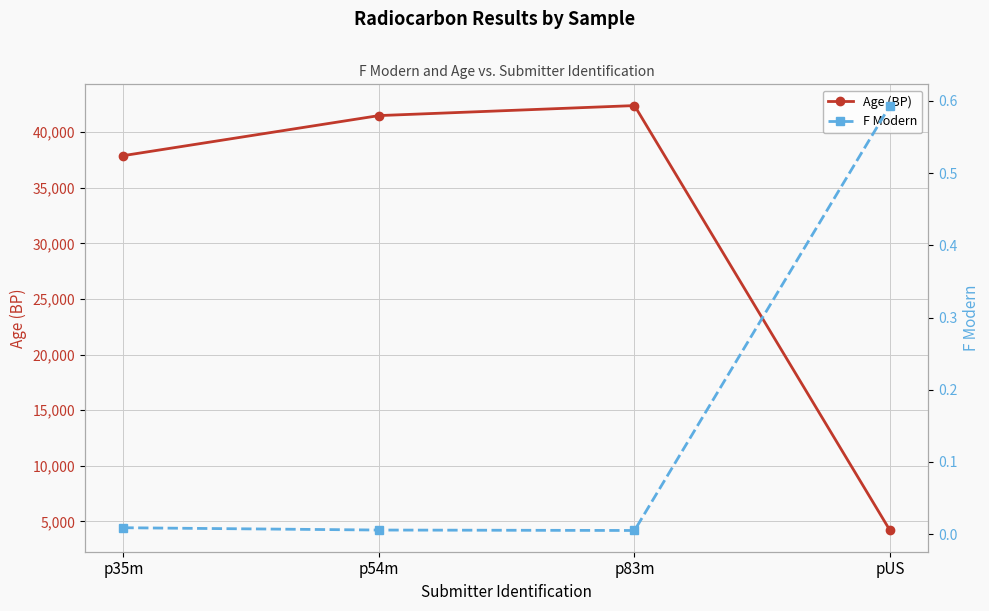

Reading left to right, what are all the values shown in this chart?

Age (BP): 37900.0	41500.0	42400.0	4190.0
F Modern: 0.0	0.0	0.0	0.6